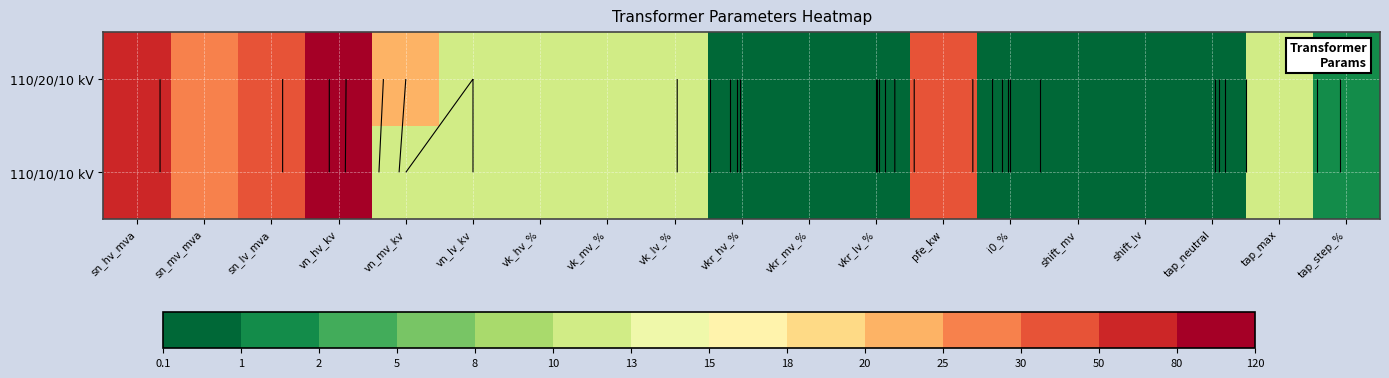

Which has a higher value, vk_hv_% or sn_hv_mva?

sn_hv_mva